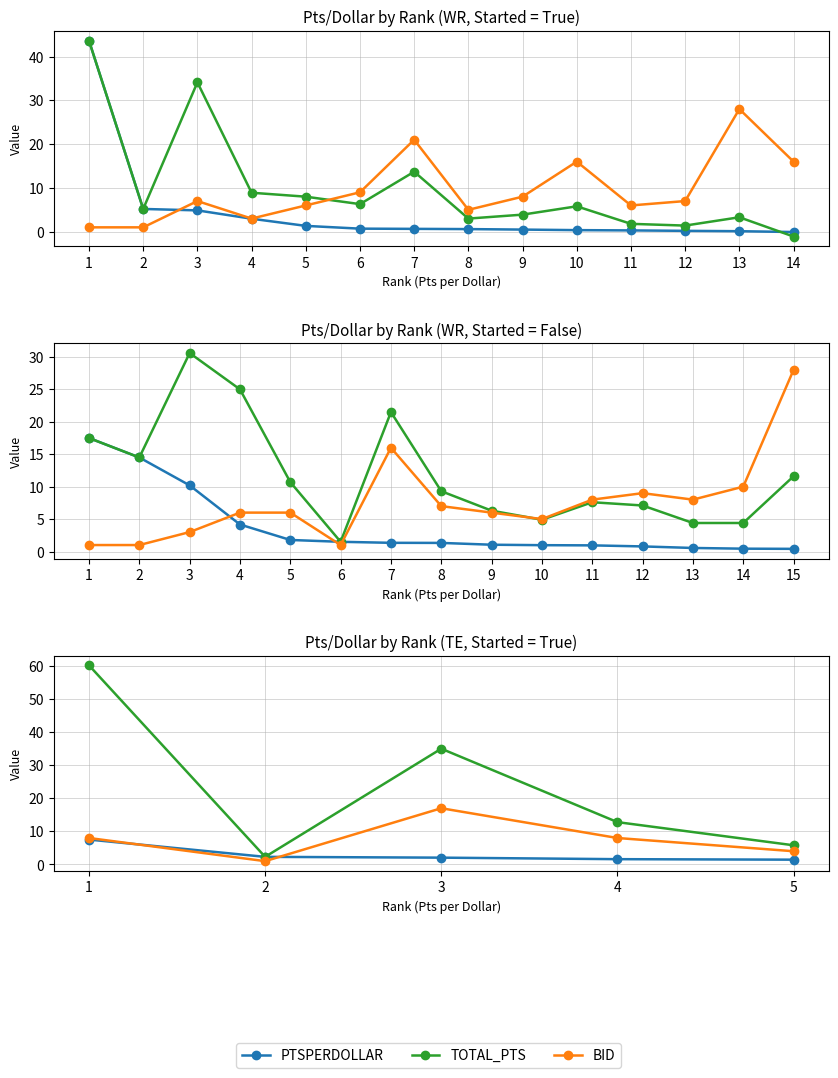

At which category is the sum across all series the highest?

1